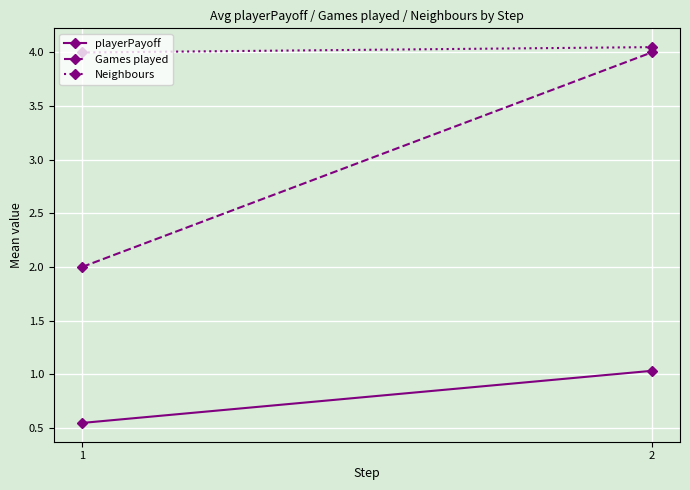

Which category has the highest value in the Games played series?

2